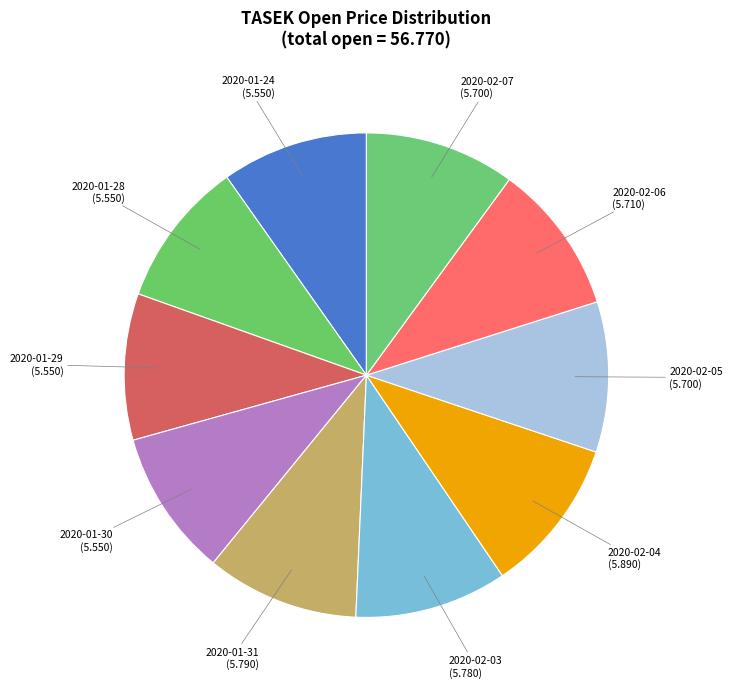

Is the sum of 2020-01-29 and 2020-01-31 greater than half?

No